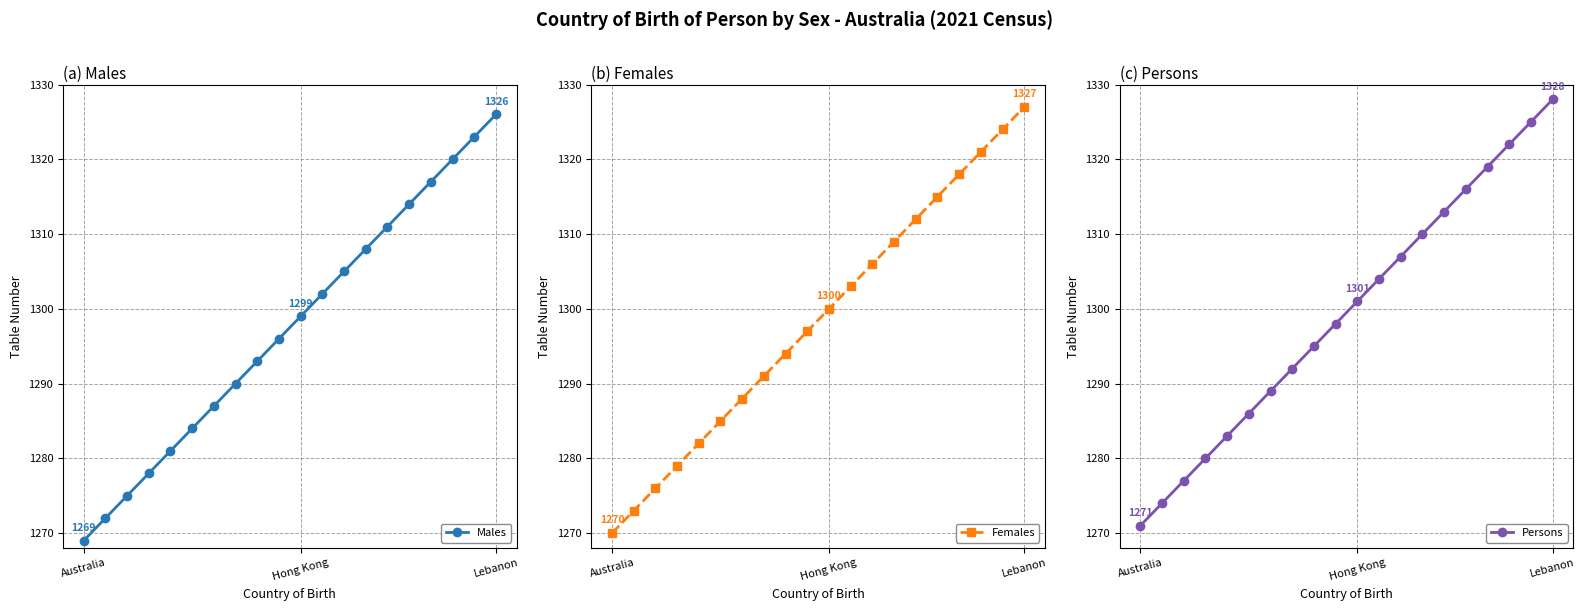

What is the lowest value of the Persons series?

1271